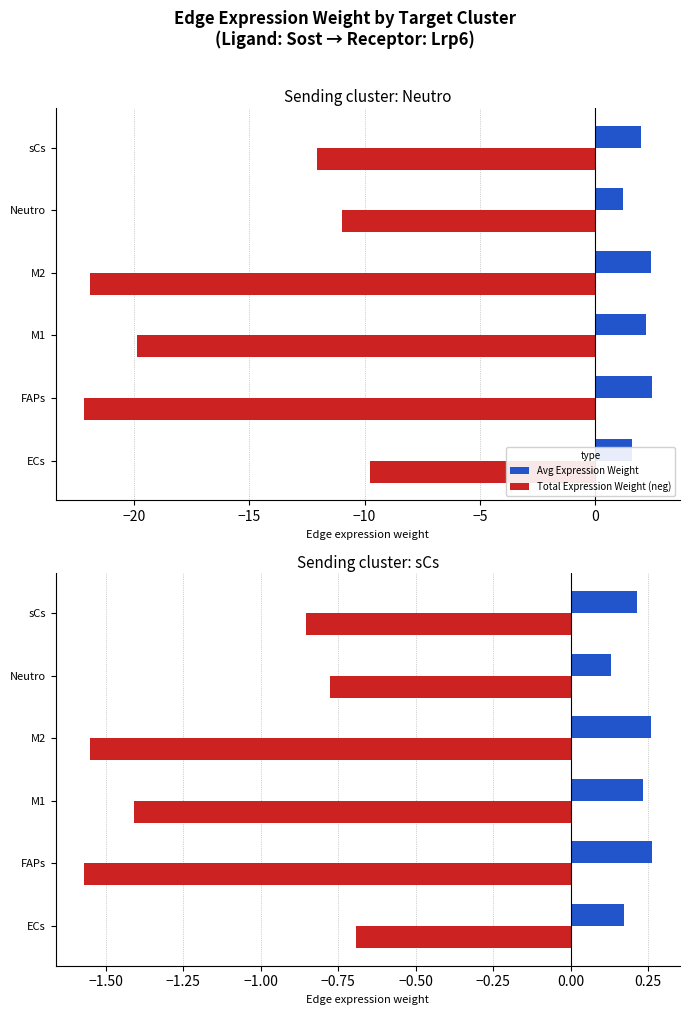

How many groups of bars are there?

6